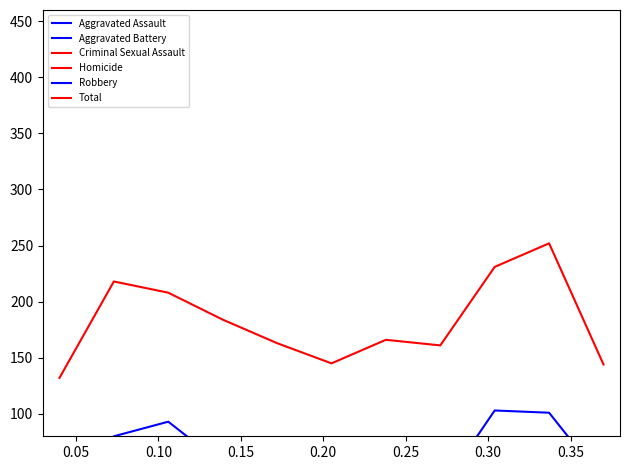

True or false: Total and Aggravated Battery intersect in this chart.

False